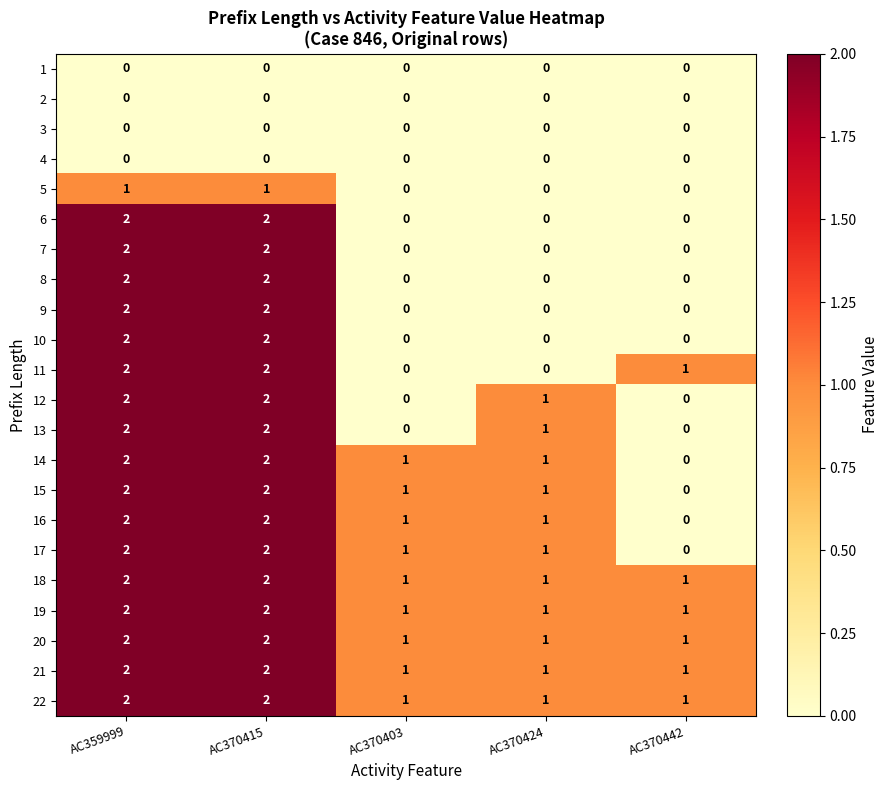

The value of 13 at AC370424 is 1. True or false?

True